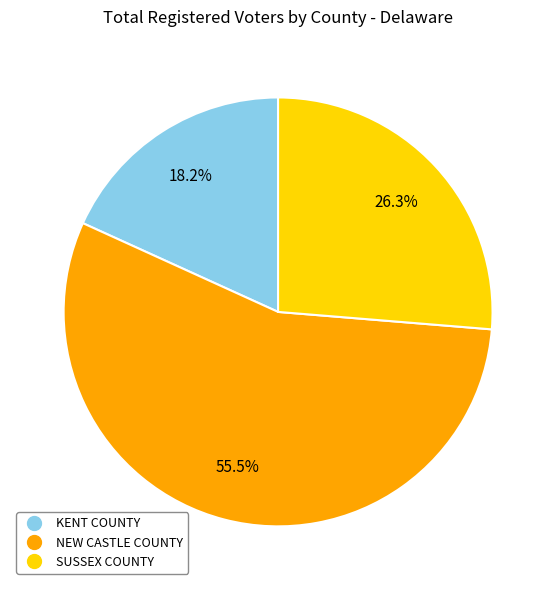

How much of the chart is everything except NEW CASTLE COUNTY?

44.5%